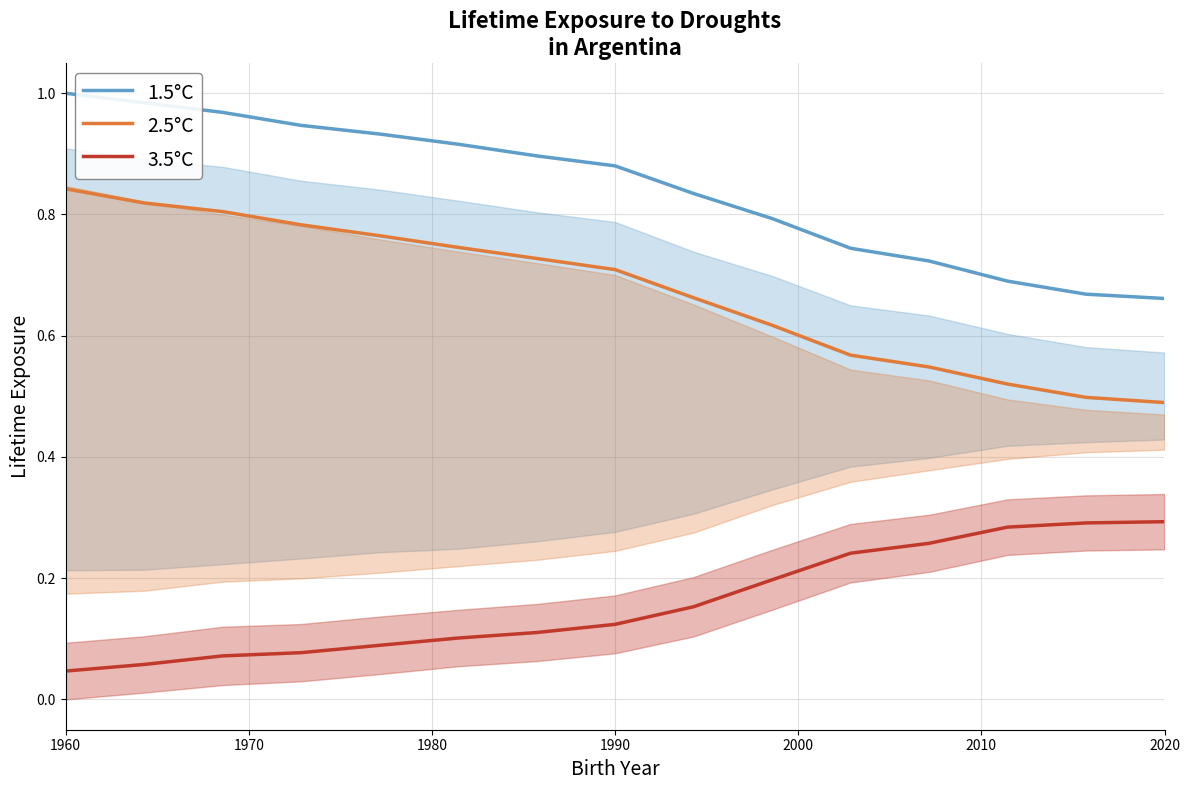

True or false: 2.5°C and 1.5°C cross at least once.

False